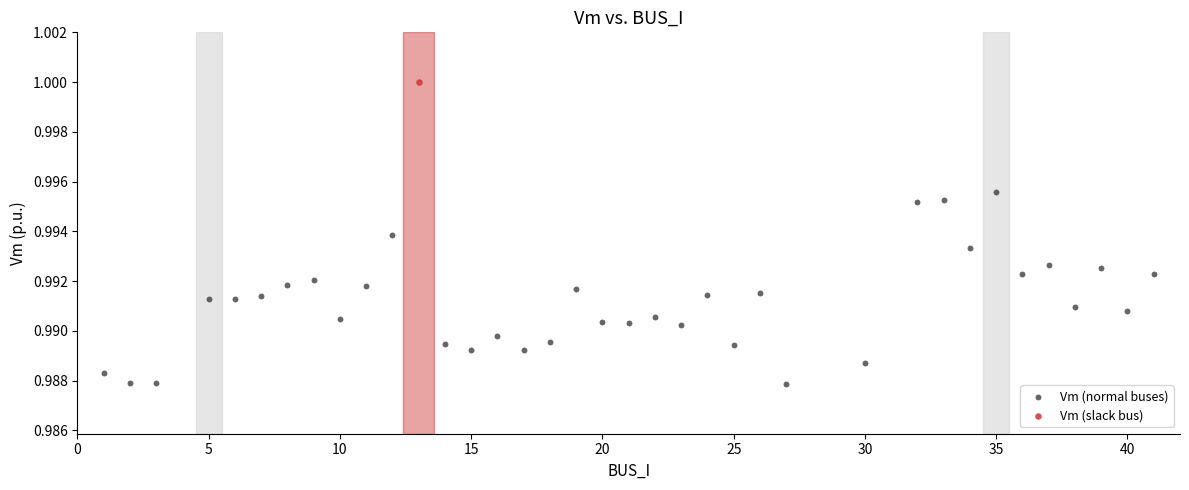

What are all the series names shown in the legend?

Vm (normal buses), Vm (slack bus)